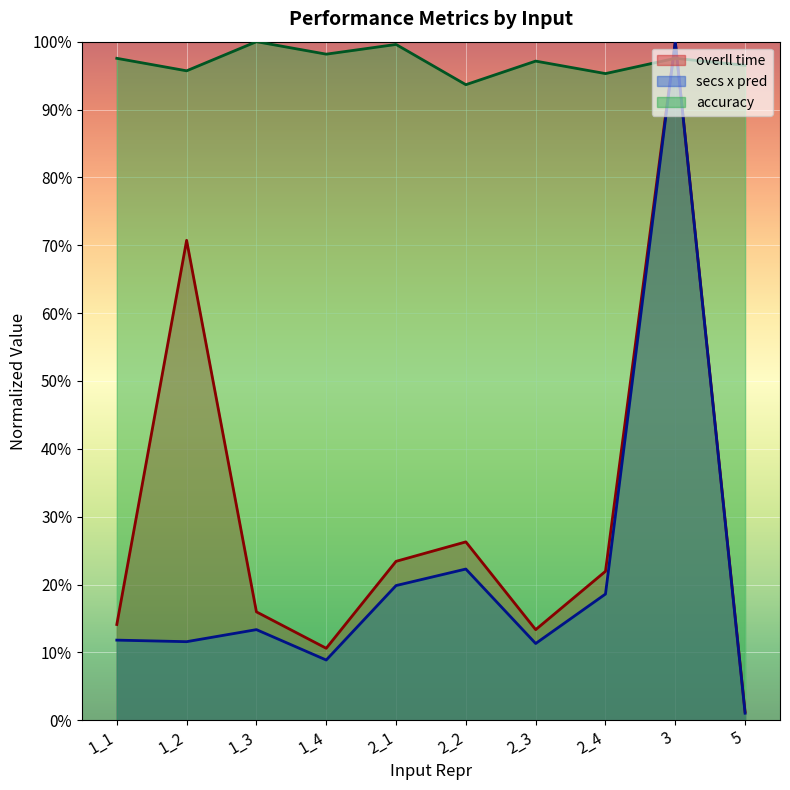

What are all the series names shown in the legend?

overll time, secs x pred, accuracy